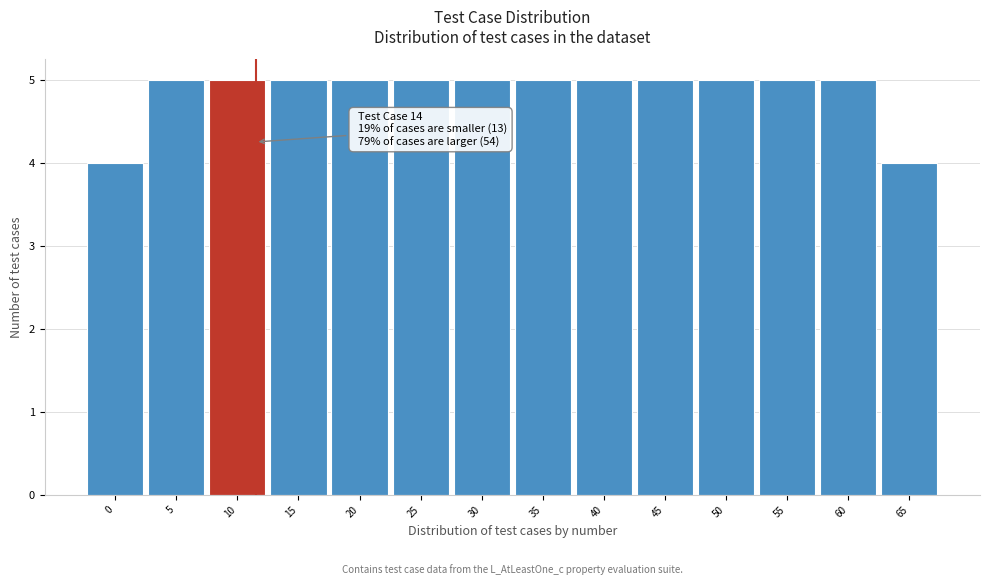

Reading right to left, what are all the values shown in this chart?

4	5	5	5	5	5	5	5	5	5	5	5	5	4